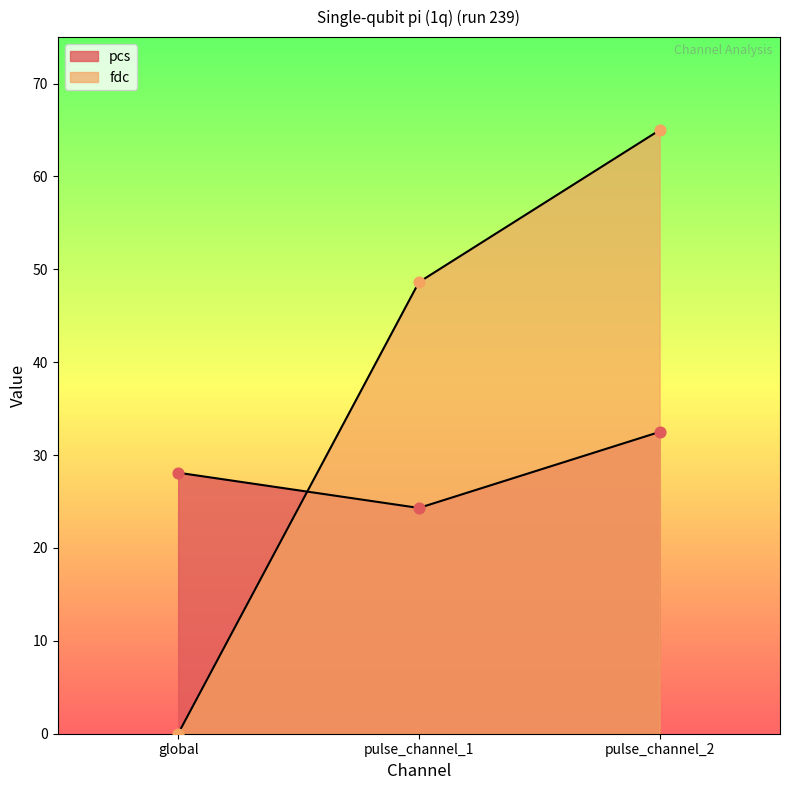

At how many categories does at least one series exceed 19?

3